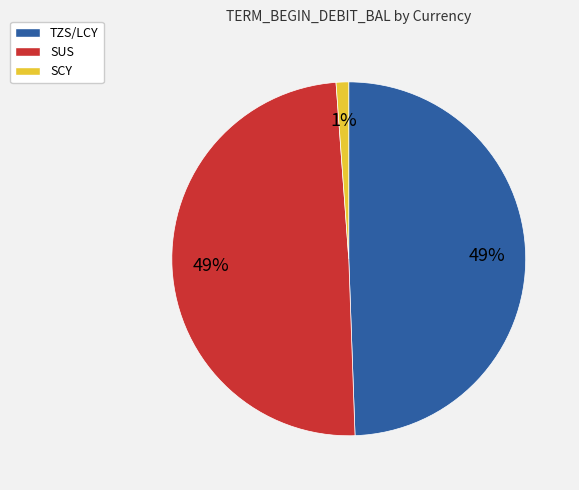

Which slice is the smallest?

SCY